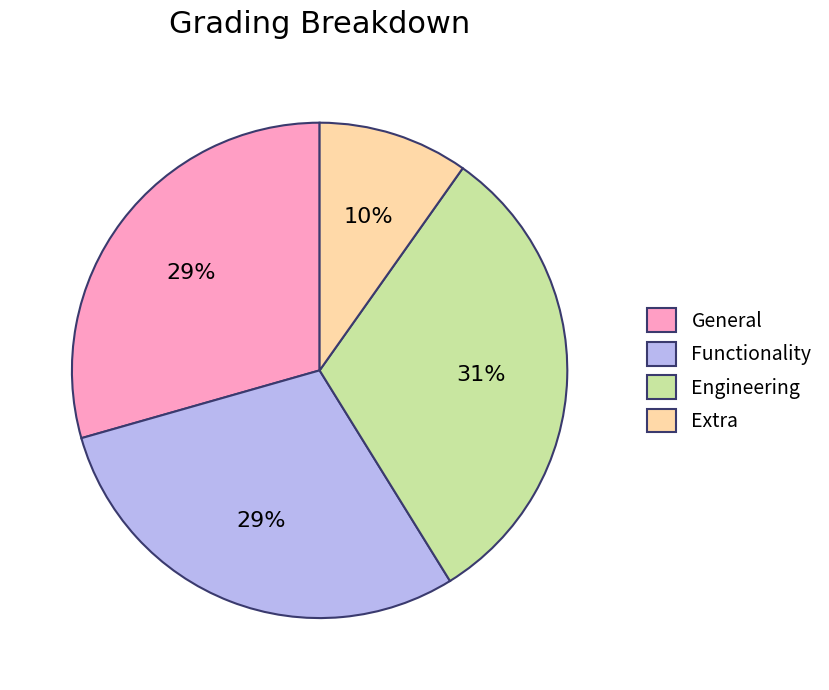

True or false: Extra accounts for 15% of the total.

False